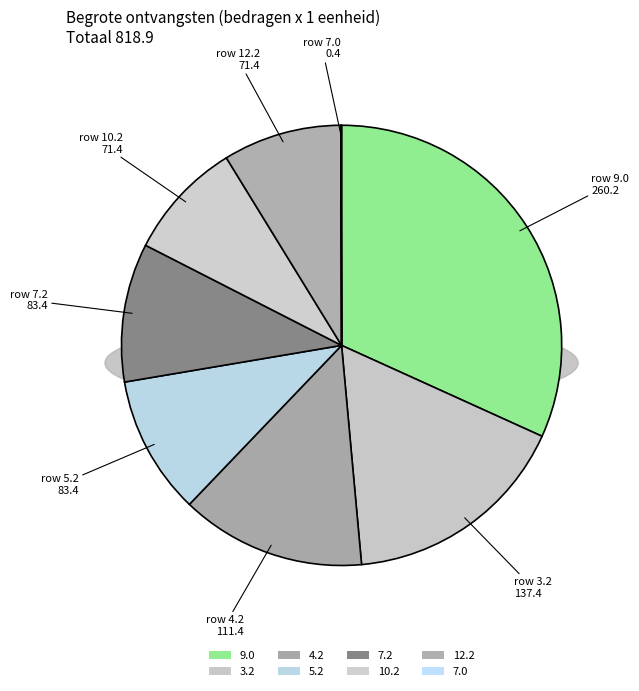

What percentage do 5.2 and 7.2 together represent?

20.4%